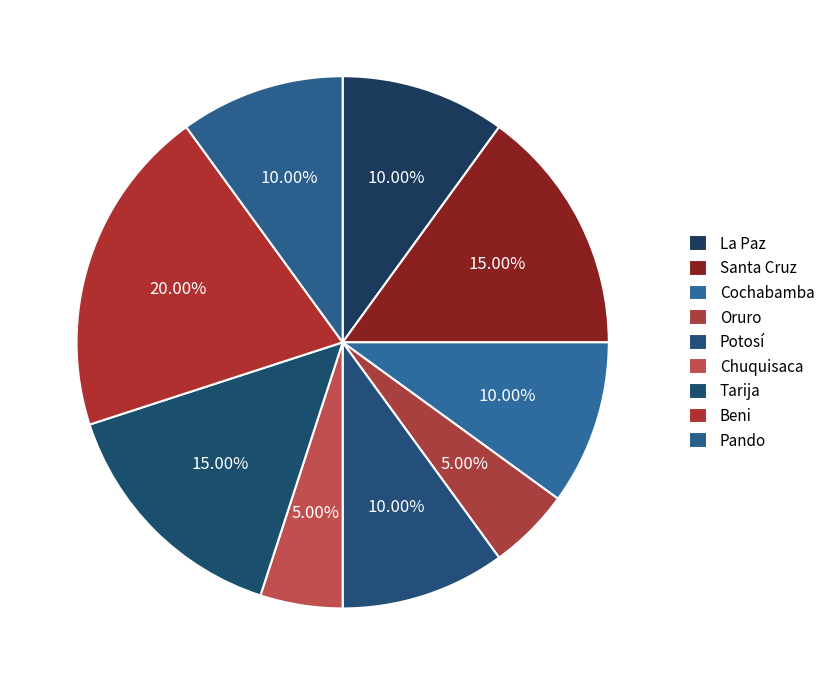

To the nearest percent, what is the average slice percentage?

11%